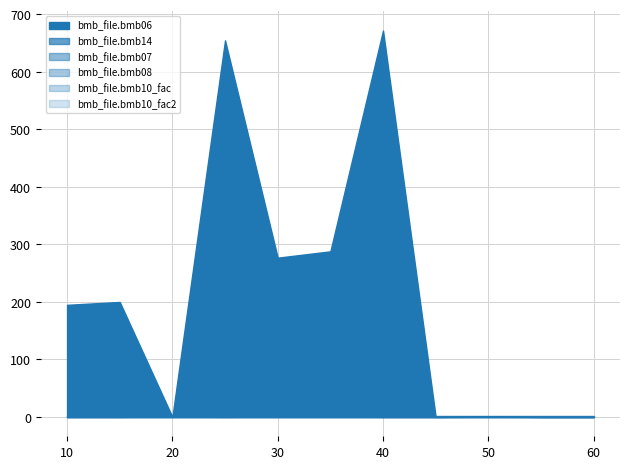

Rank the series by their maximum value, from lowest to highest.

bmb_file.bmb08, bmb_file.bmb14, bmb_file.bmb07, bmb_file.bmb10_fac, bmb_file.bmb10_fac2, bmb_file.bmb06